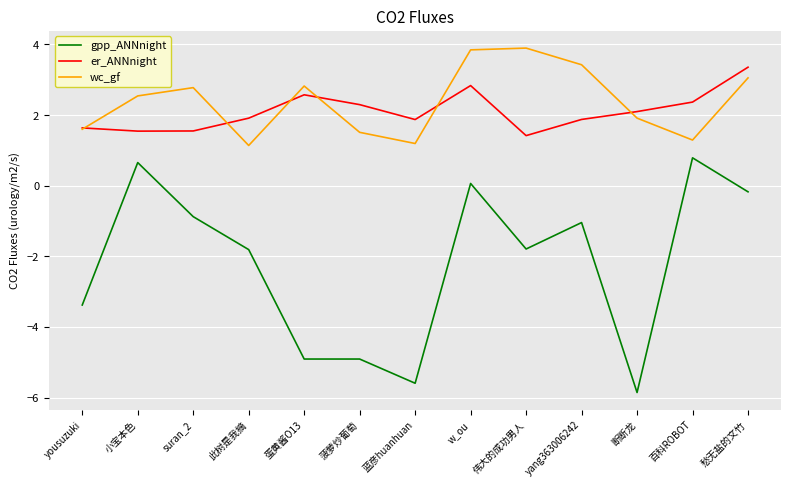

Rank the series at 伟大的成功男人 from highest to lowest value.

wc_gf, er_ANNnight, gpp_ANNnight